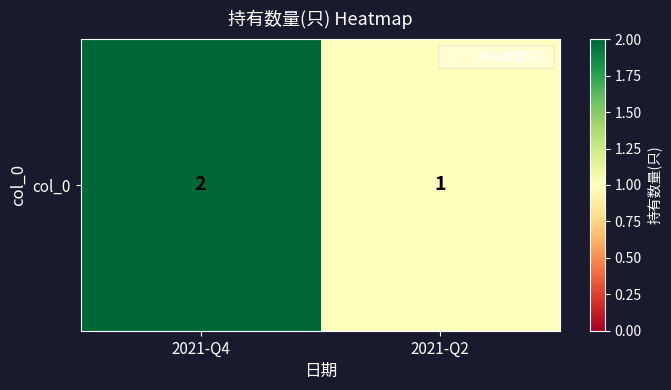

Rank the categories by value from highest to lowest.

2021-Q4, 2021-Q2